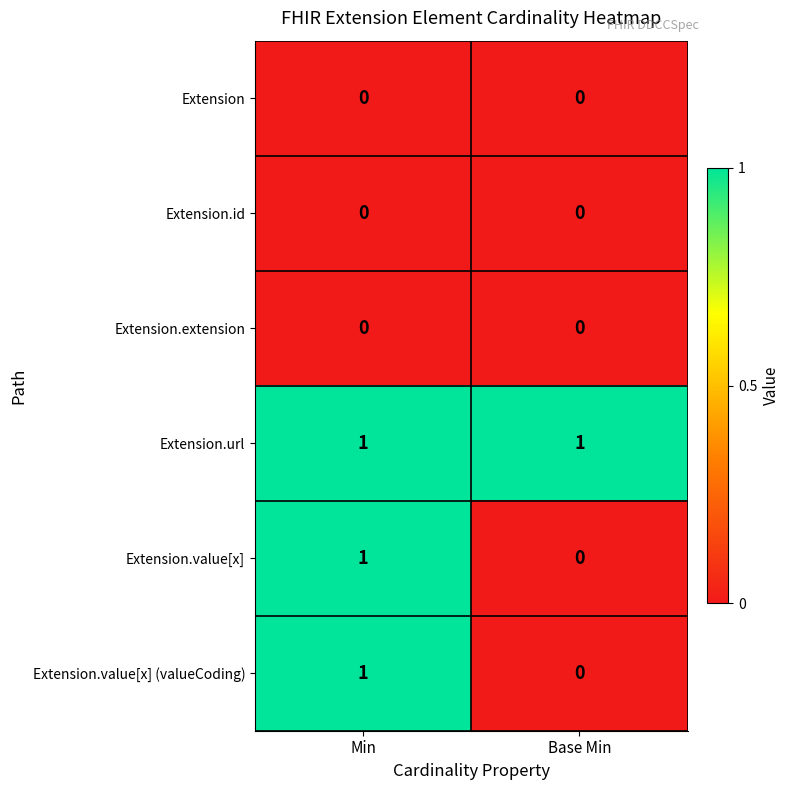

True or false: Extension has a value of 0 at Base Min.

True